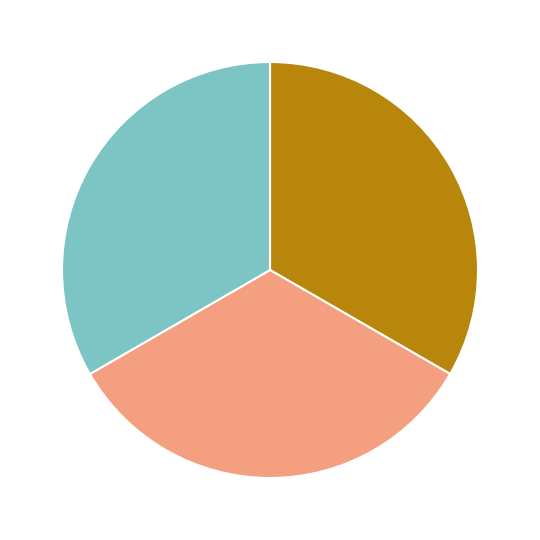

Does any single category account for the majority?

No